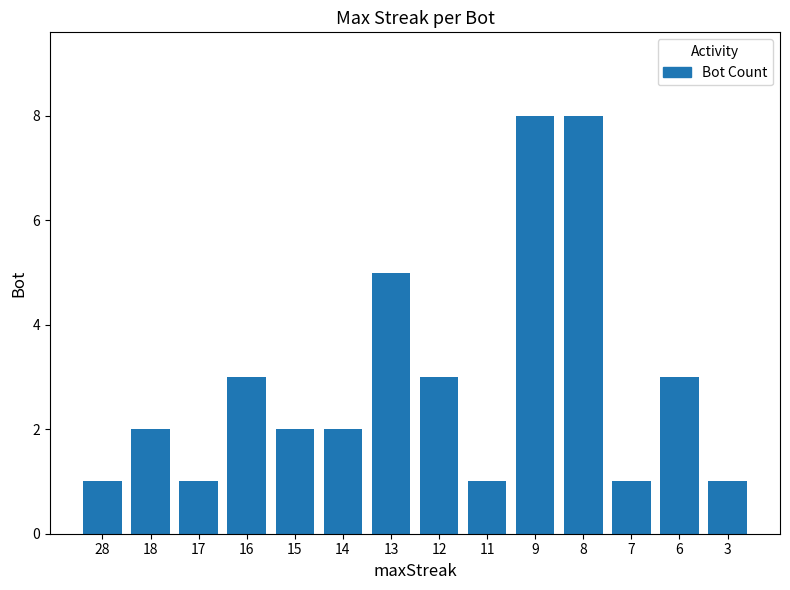

What is the difference between the values at 7 and 13?

4